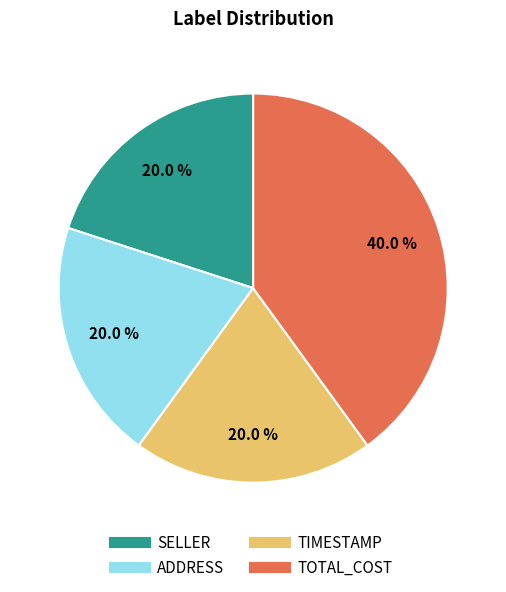

Is it true that SELLER is 9% of the pie?

False